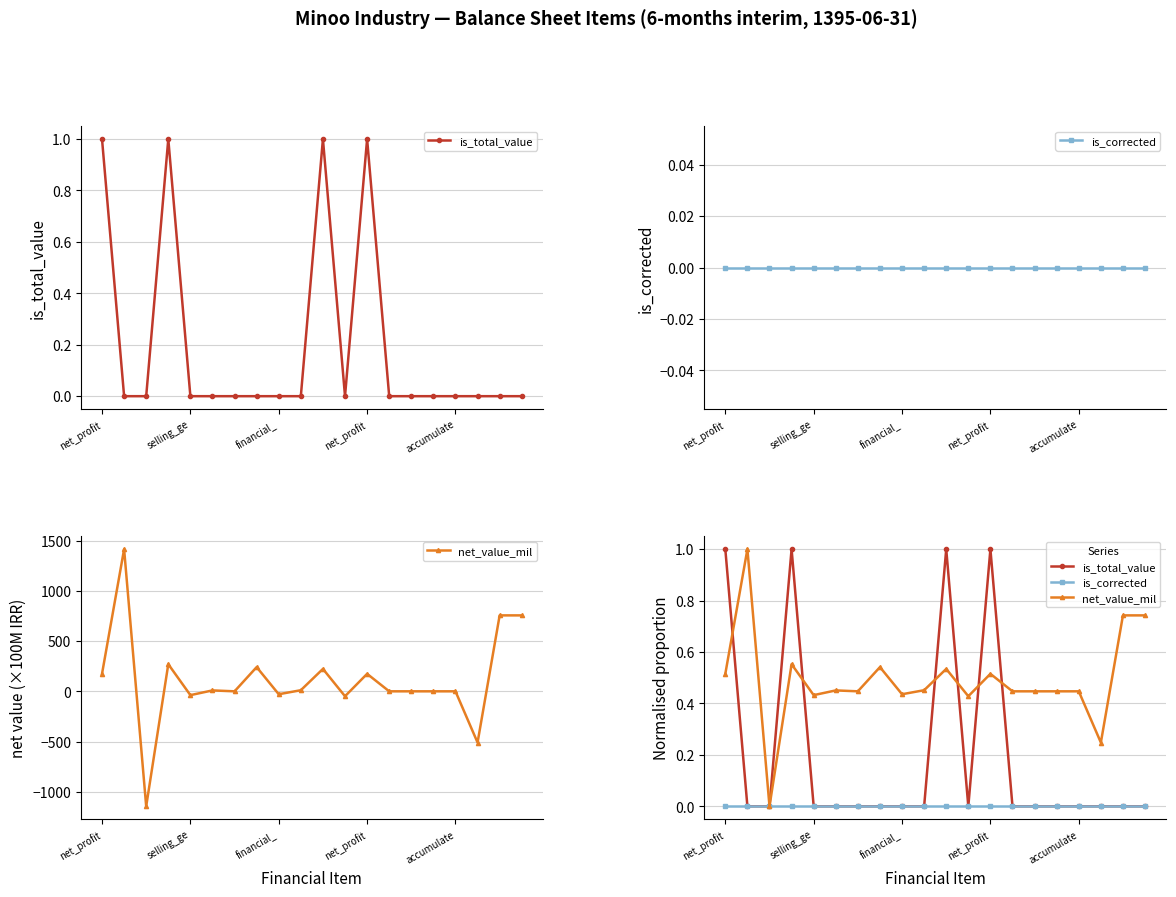

Which category has the lowest value across all series?

selling_ge